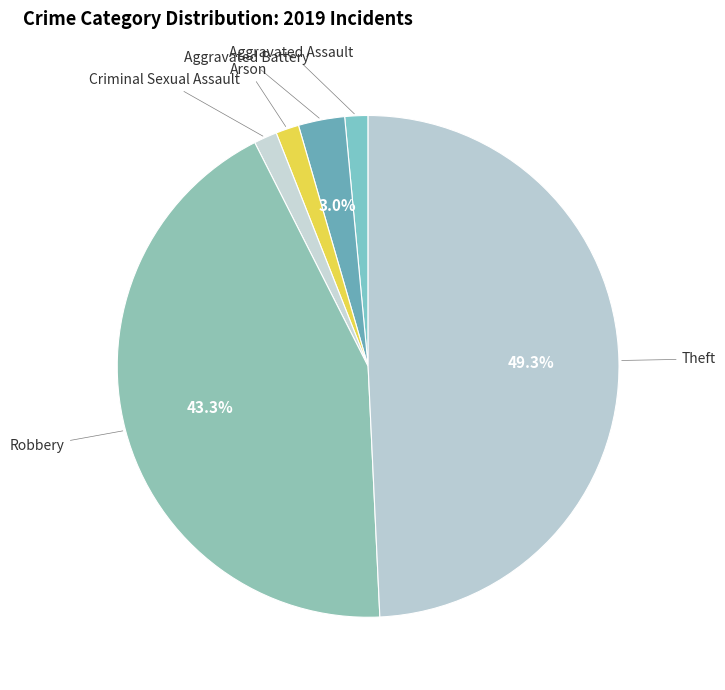

Is Theft the majority of the pie?

No